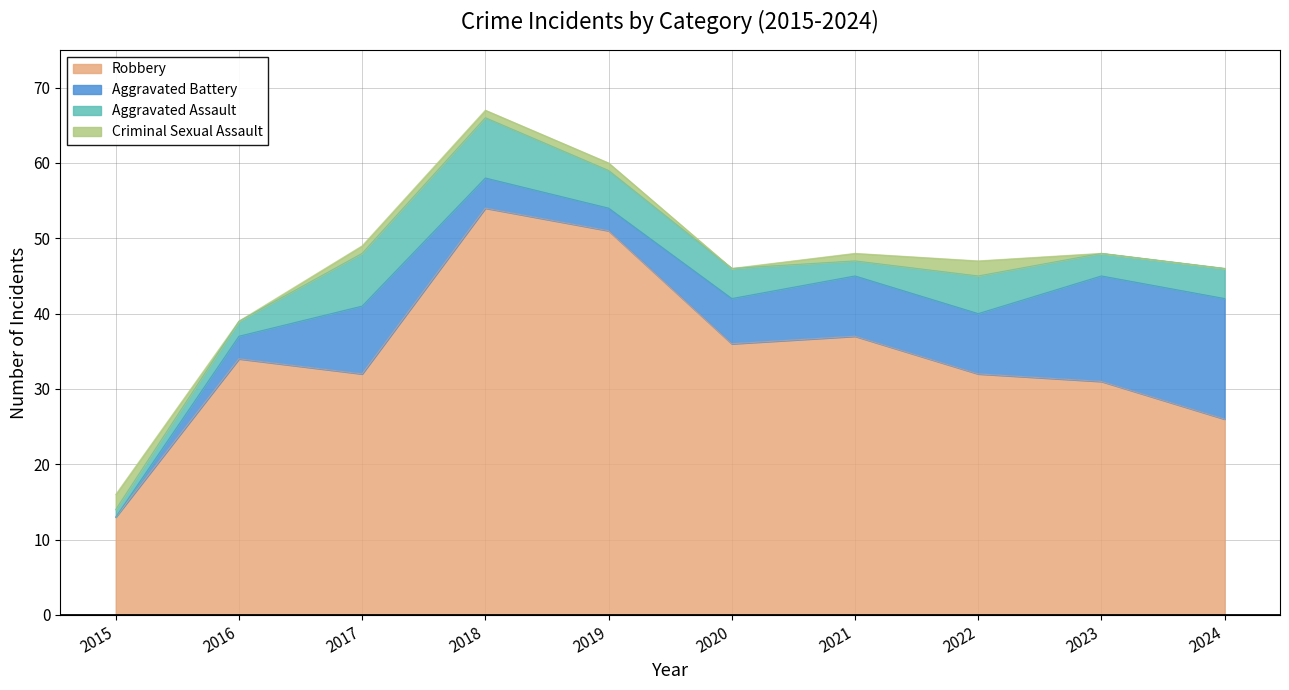

True or false: Aggravated Assault has a value of 7 at 2017.

True